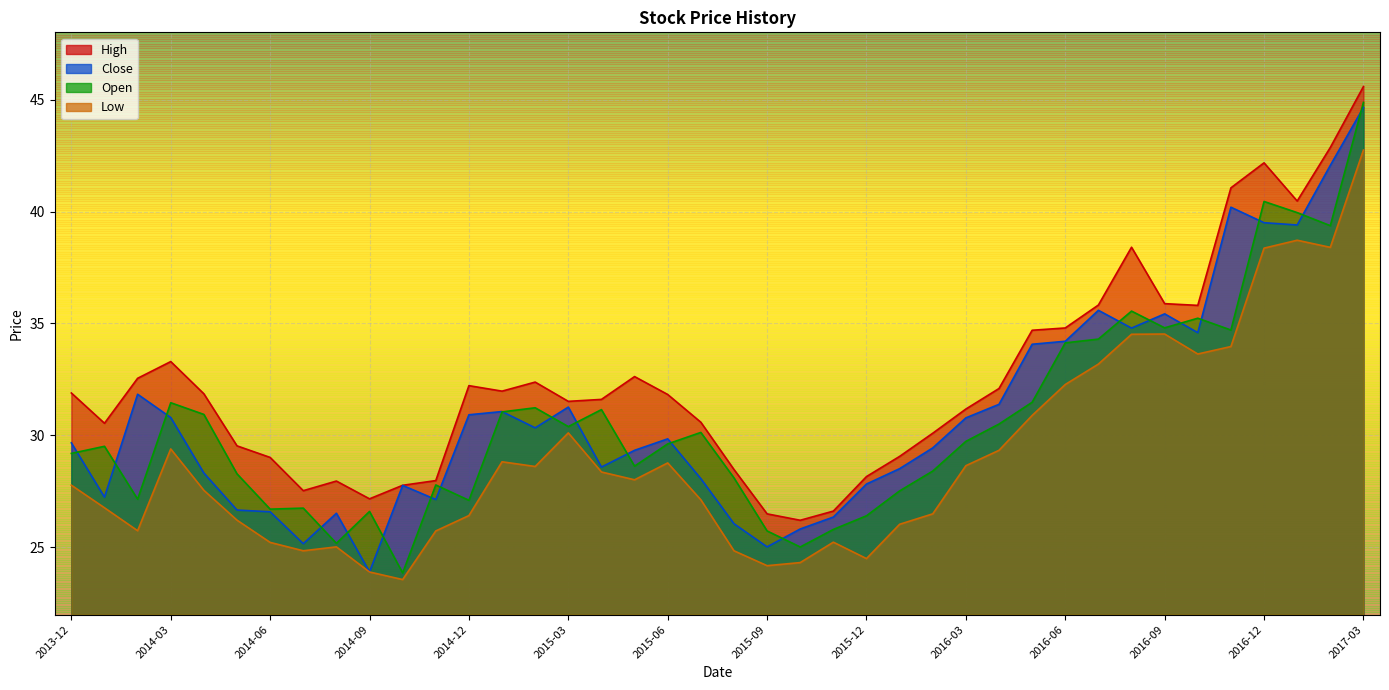

How many data points in Low are above 28?

20